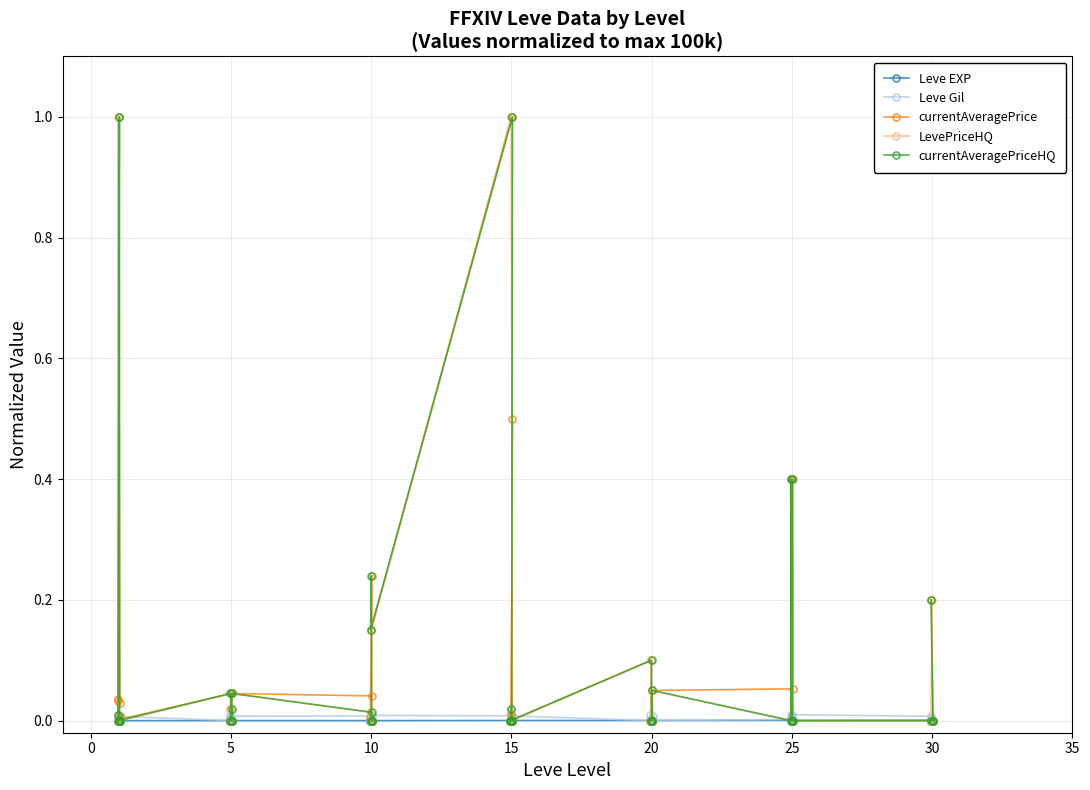

Is it true that currentAveragePriceHQ equals -0.4 at 38?

False